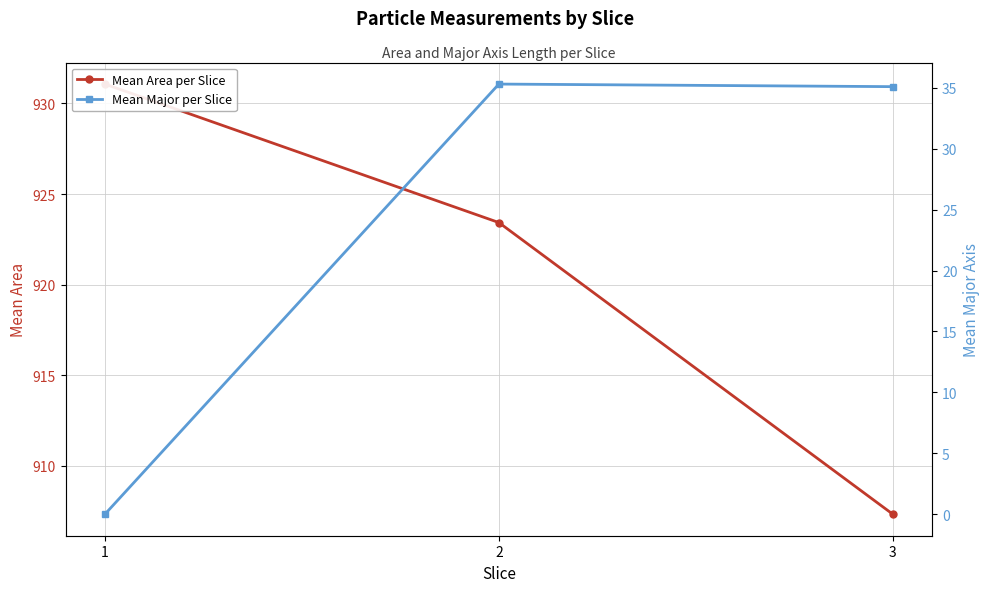

Does the chart display data point markers on the line(s)?

Yes